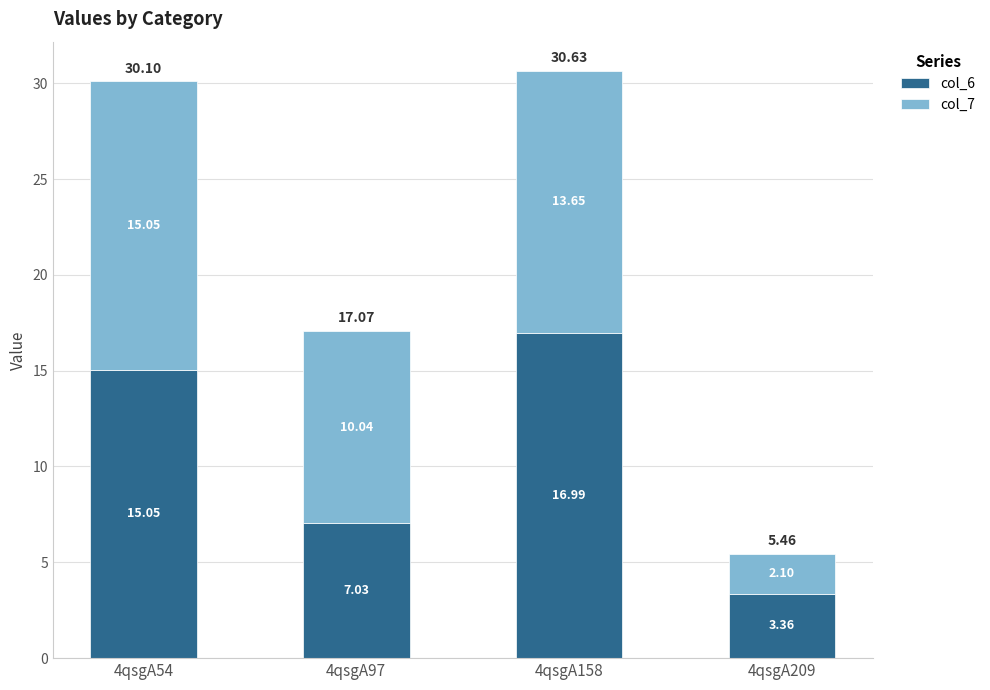

What is the sum of the col_6 values at 4qsgA209 and 4qsgA97?

10.4